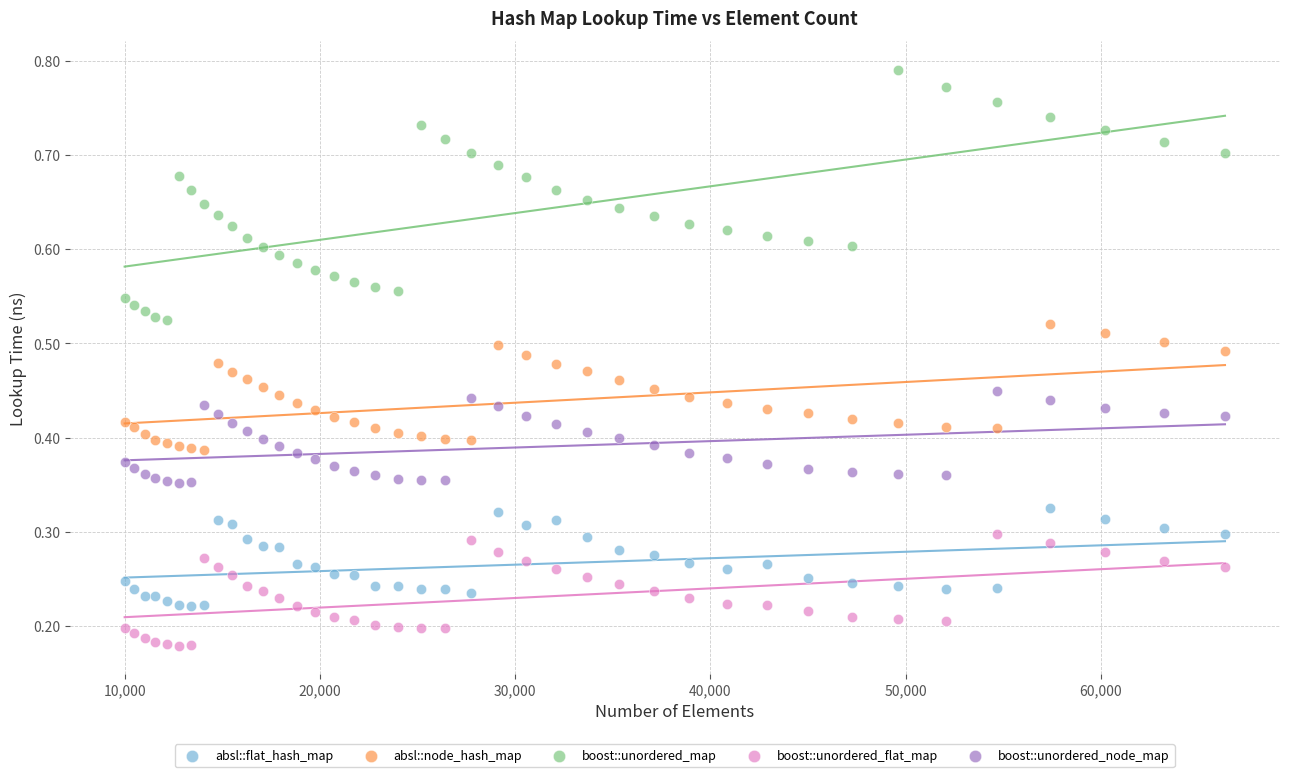

What are all the series names shown in the legend?

absl::flat_hash_map, absl::node_hash_map, boost::unordered_map, boost::unordered_flat_map, boost::unordered_node_map